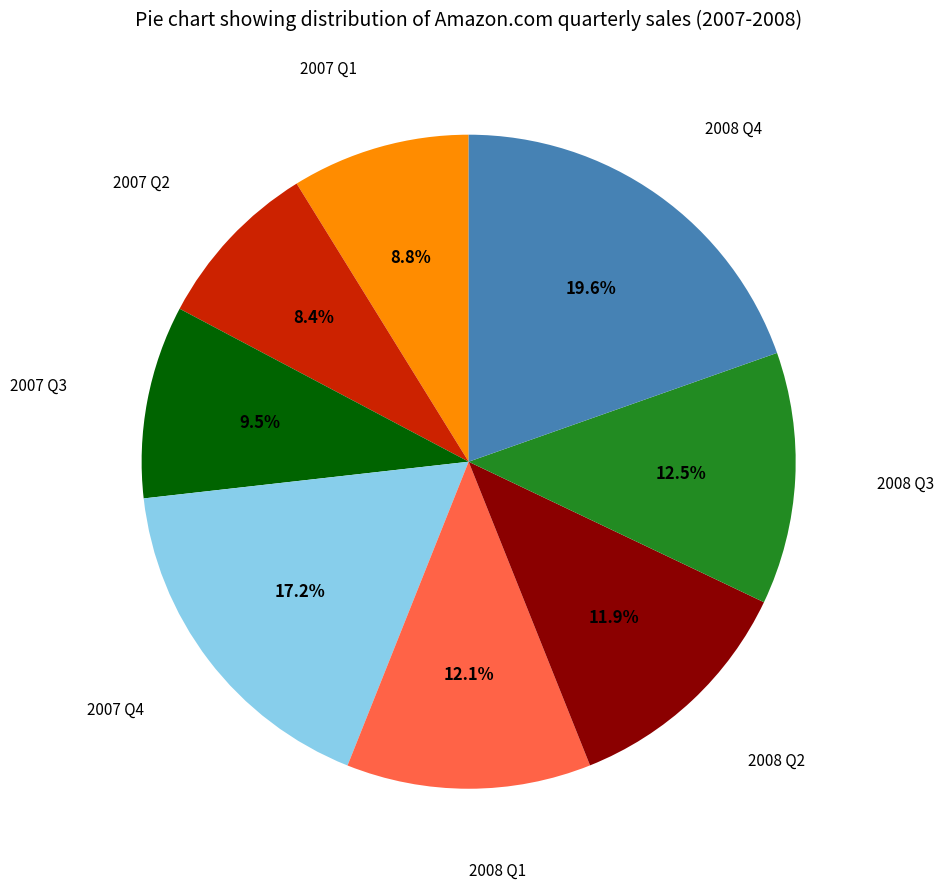

Is there a majority slice in this chart?

No